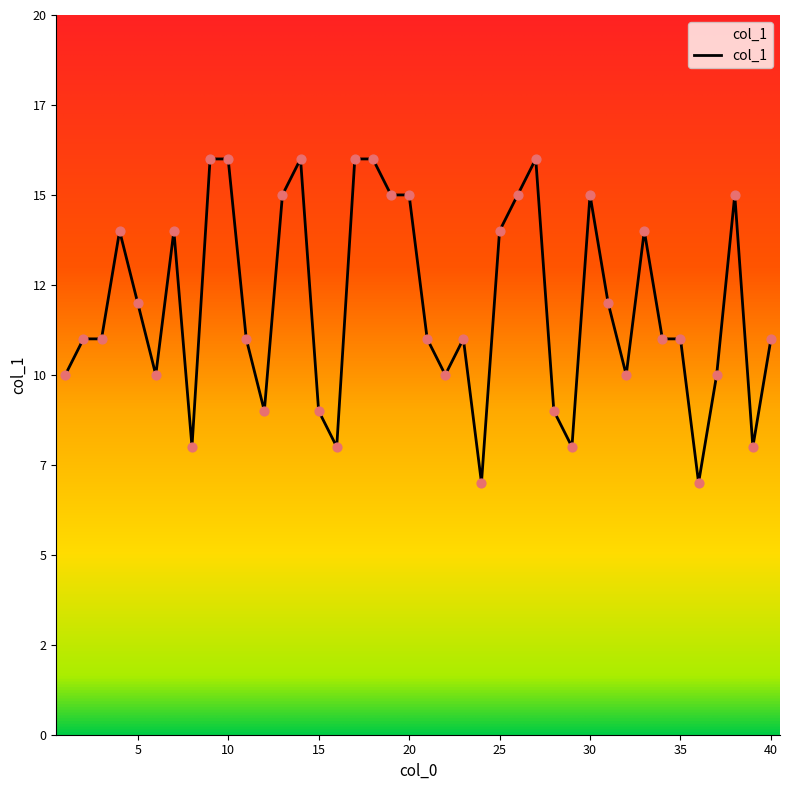

Does the chart have visible grid lines?

No